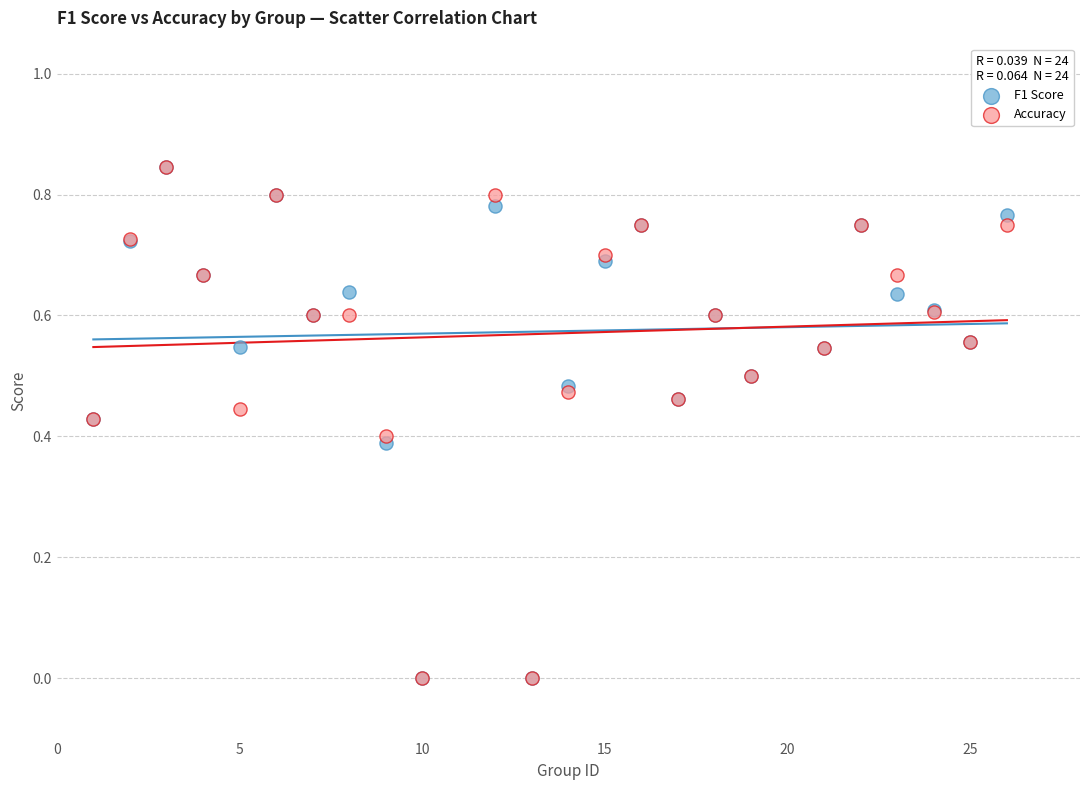

What are all the series names shown in the legend?

F1 Score, Accuracy